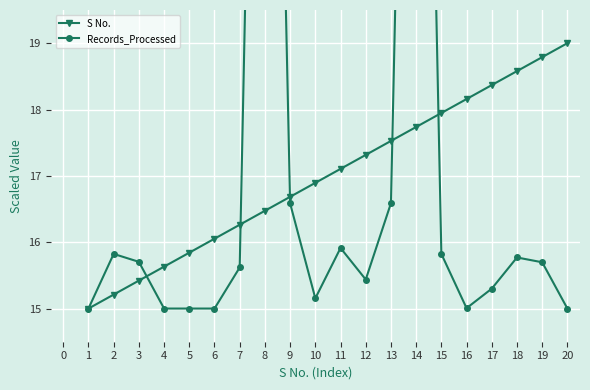

What is the sum of all Records_Processed values?

347.4